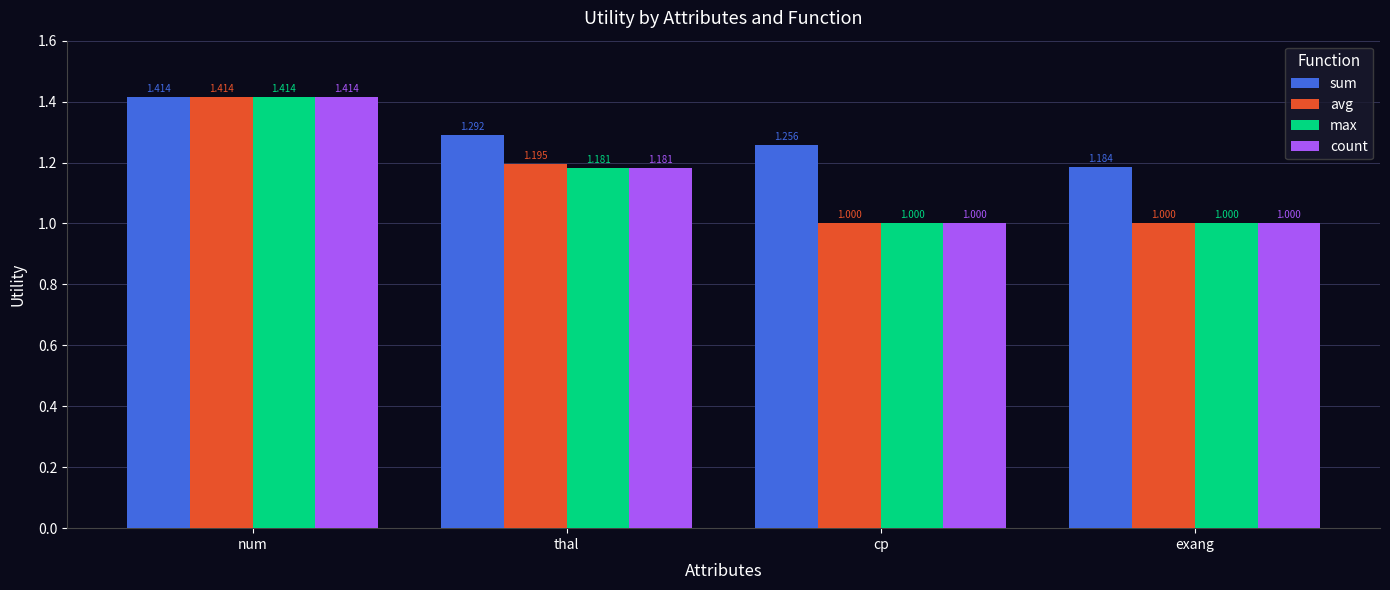

Between thal and cp, which series saw the biggest shift?

avg